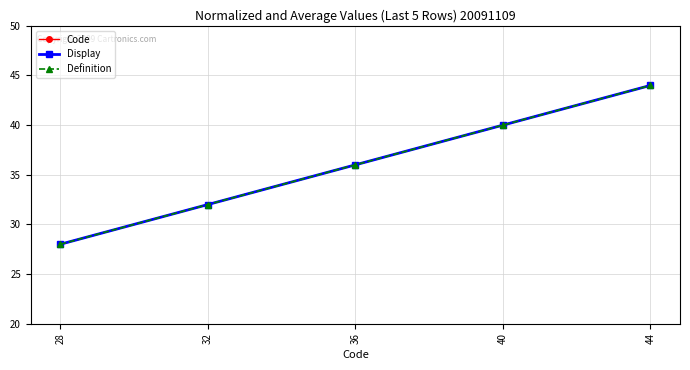

What is the value of the Definition point at the 5th from the left?

44